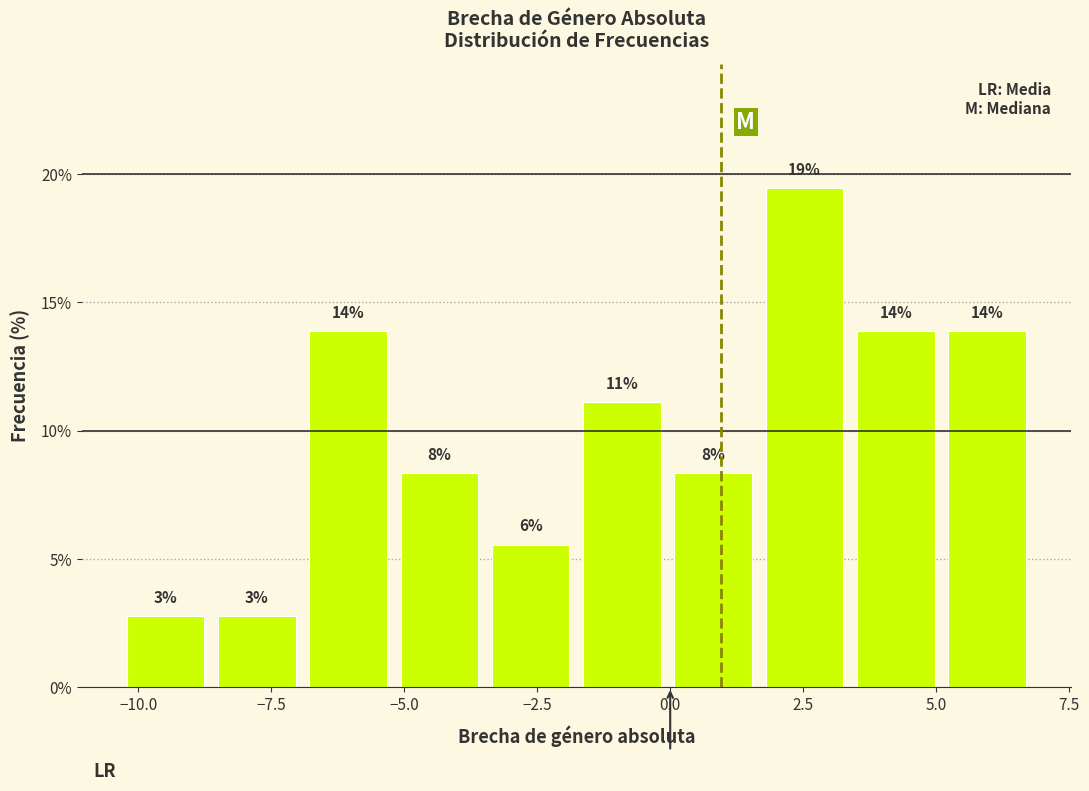

Around what value on the x-axis is the tallest bar? Give the approximate position of its centre, as read against the axis.

2.5